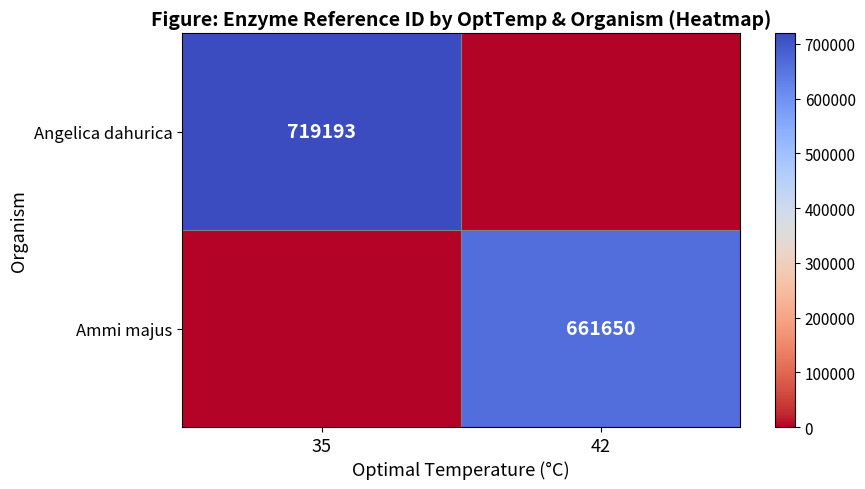

True or false: Ammi majus has a value of 1075341 at 42.

False